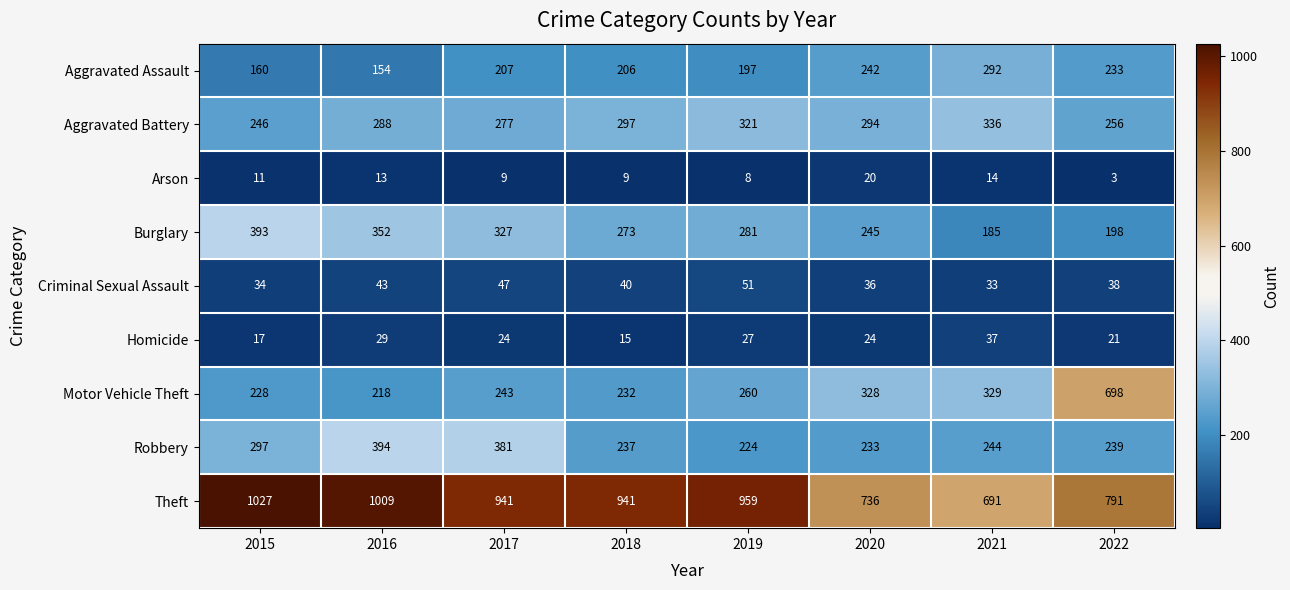

Which label corresponds to the smallest value in the chart?

2022